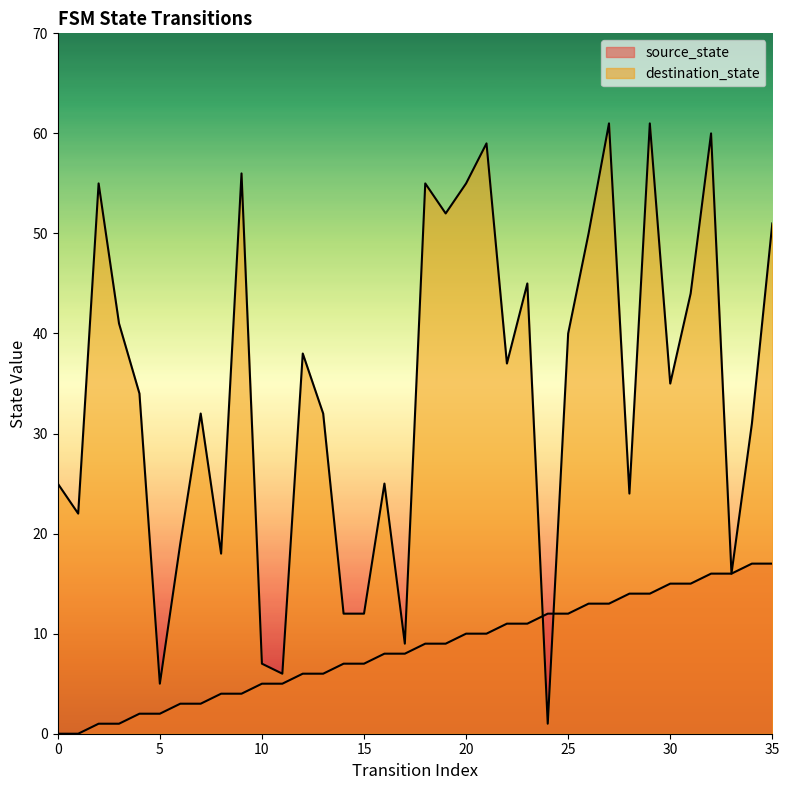

The value of source_state at 4 is 1. True or false?

False